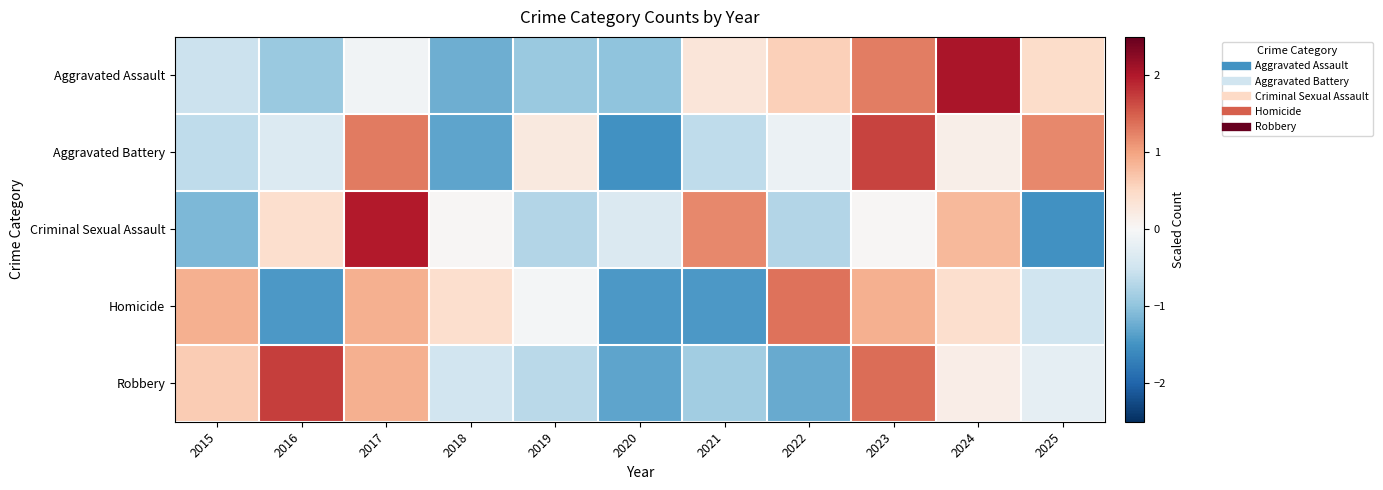

Which series has the widest spread of values?

Criminal Sexual Assault